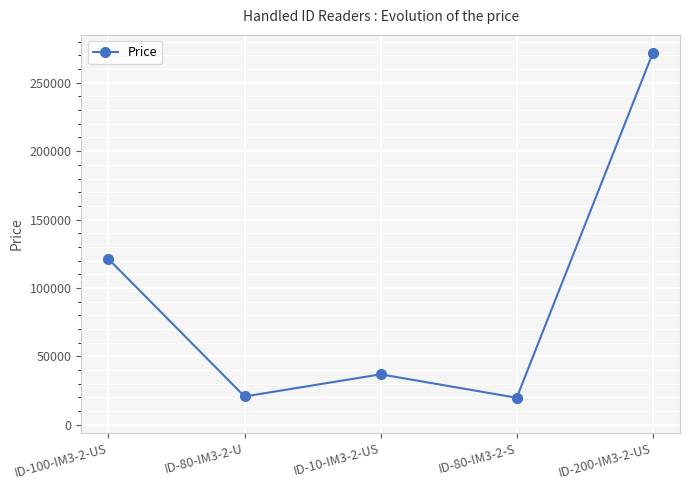

Does the chart have visible grid lines?

Yes